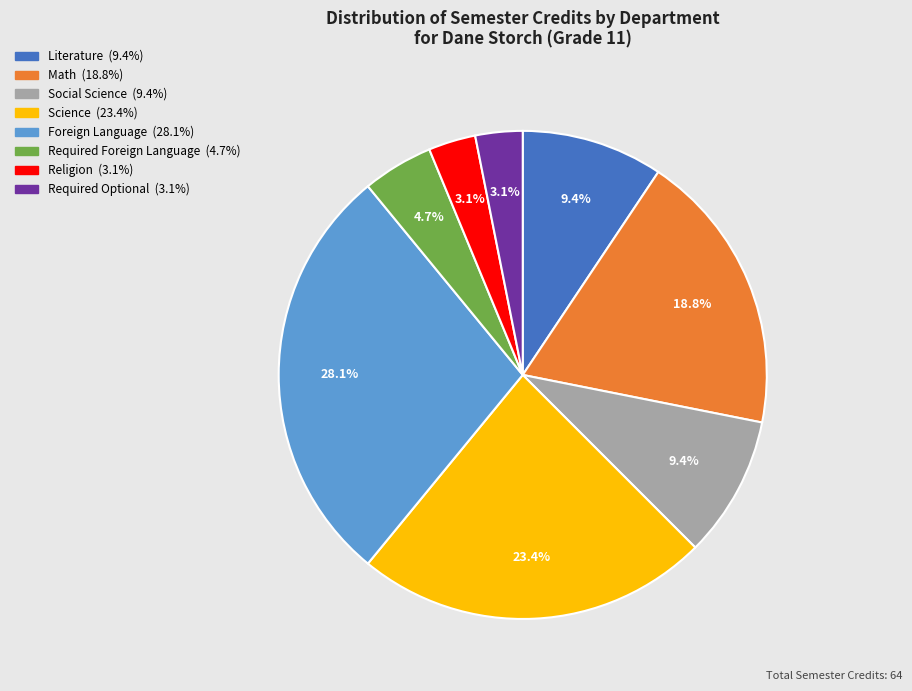

Does any single category account for the majority?

No